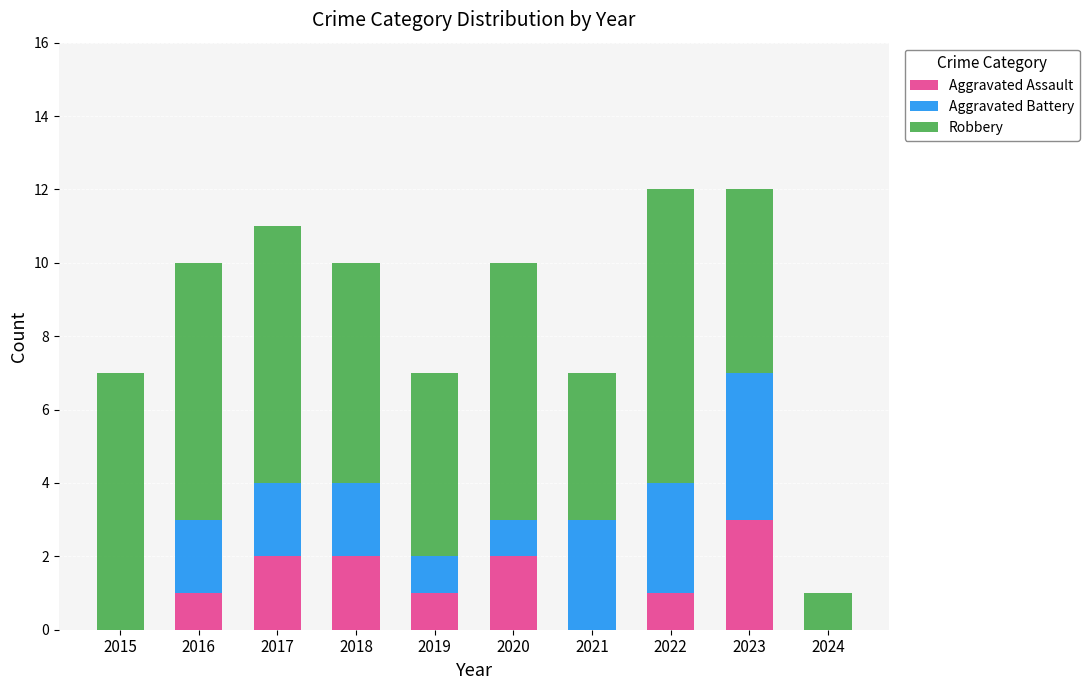

What is the maximum value for Aggravated Assault?

3